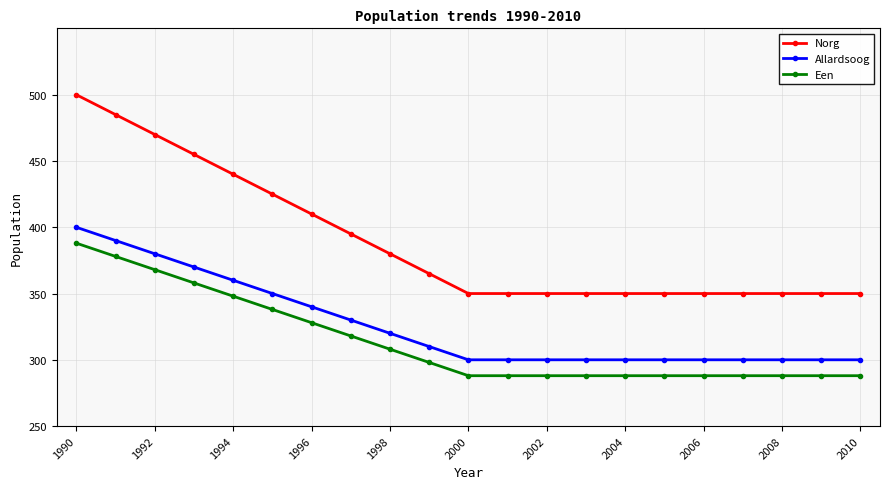

Which series has the largest total across all categories?

Norg